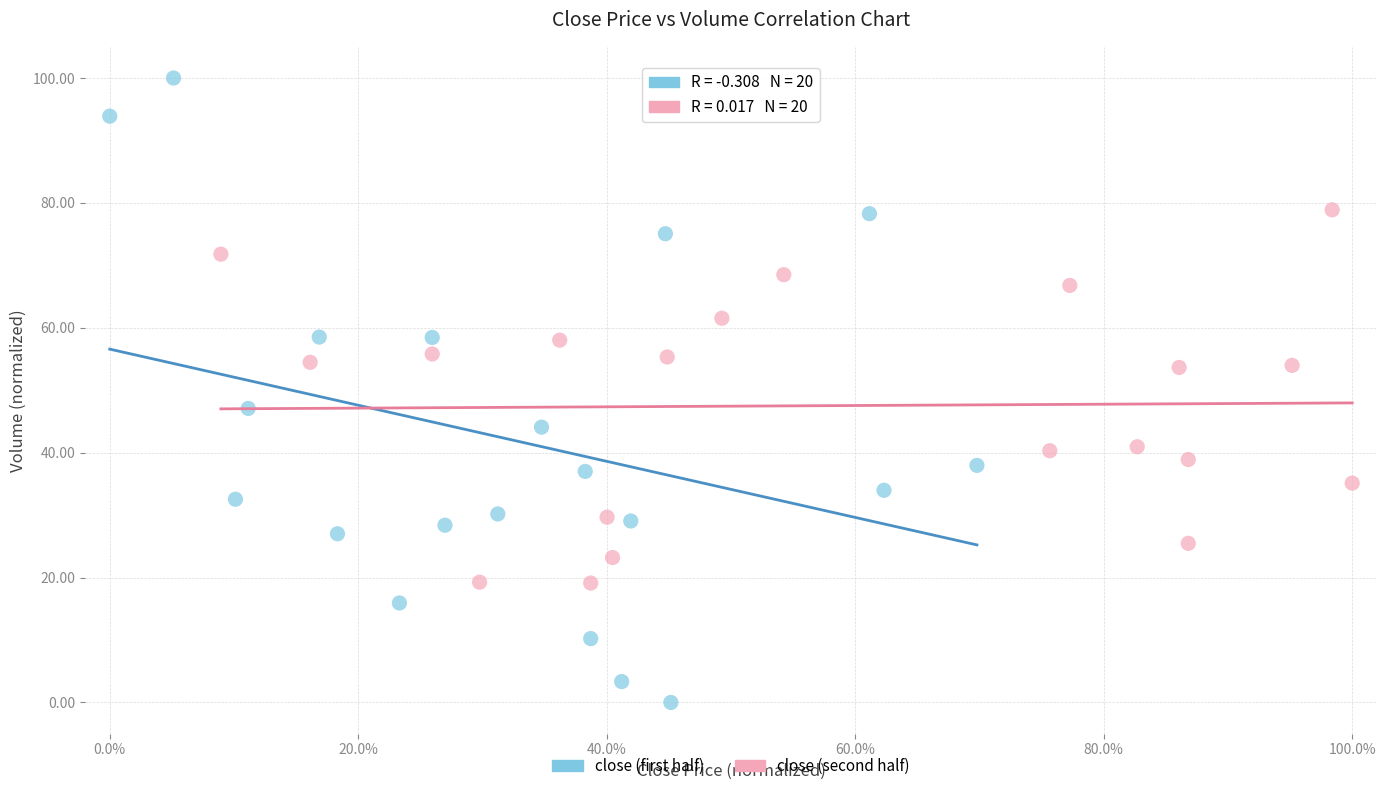

Which series contains the lowest Y value?

close (first half)